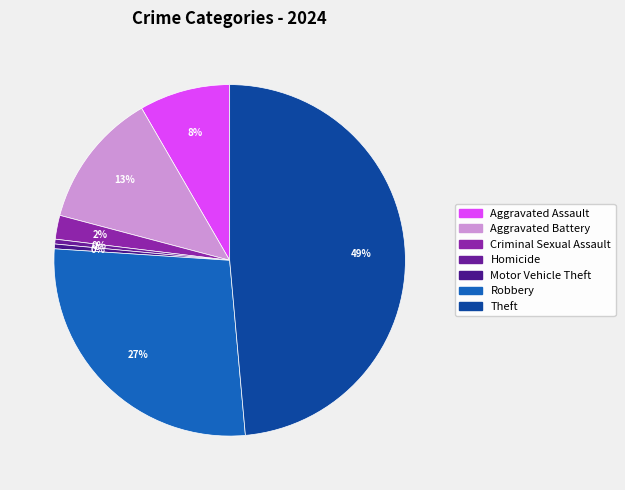

What is the largest slice in the pie chart?

Theft